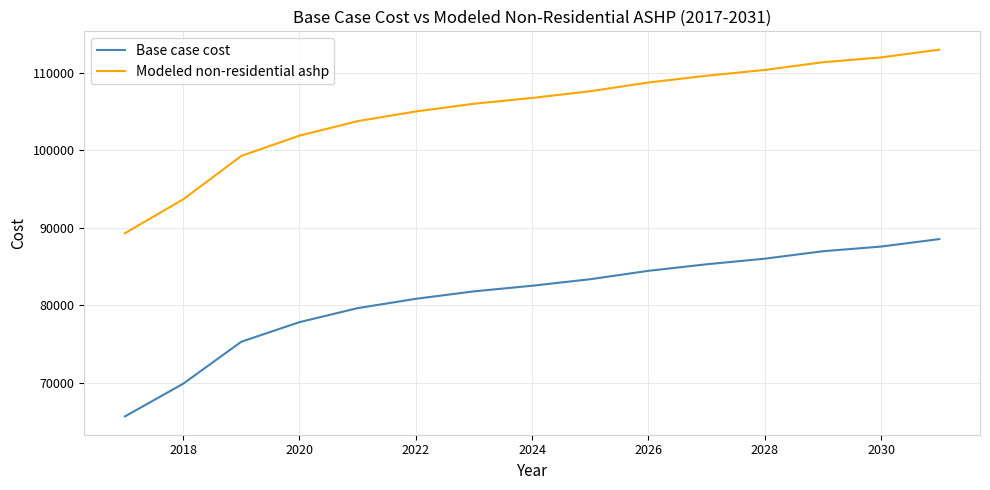

List the series in order of their overall mean, highest first.

Modeled non-residential ashp, Base case cost